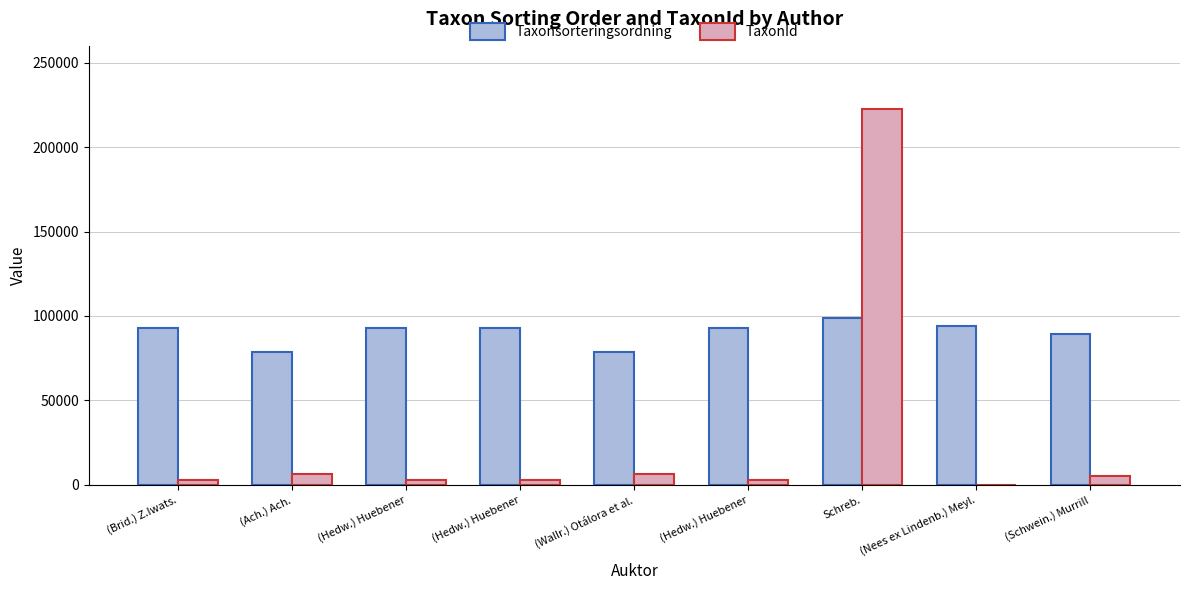

What is the spread (max minus min) of values at (Ach.) Ach.?

72139